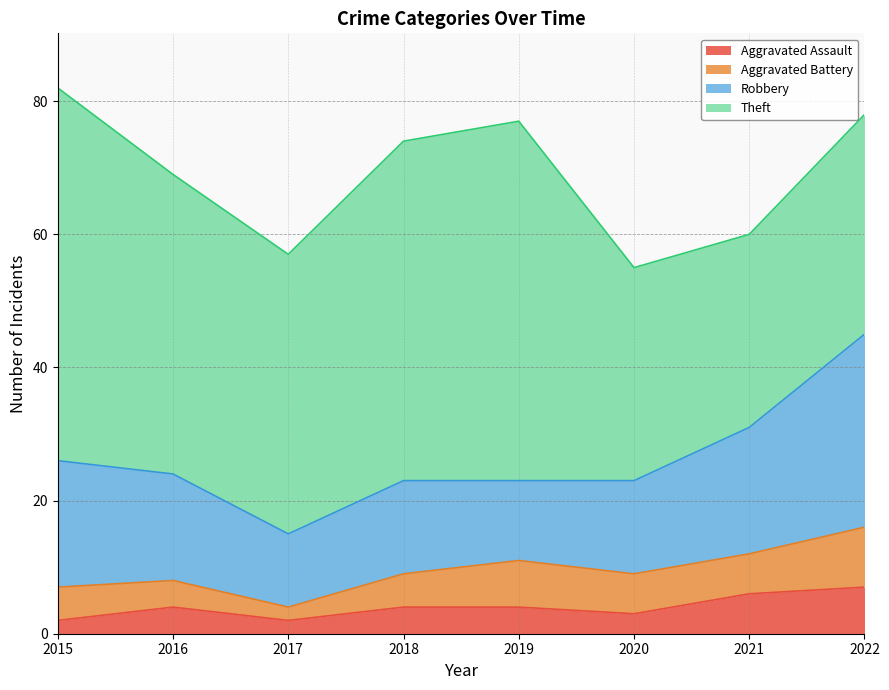

What is the difference between the second highest and second lowest values in the Aggravated Battery series?

3